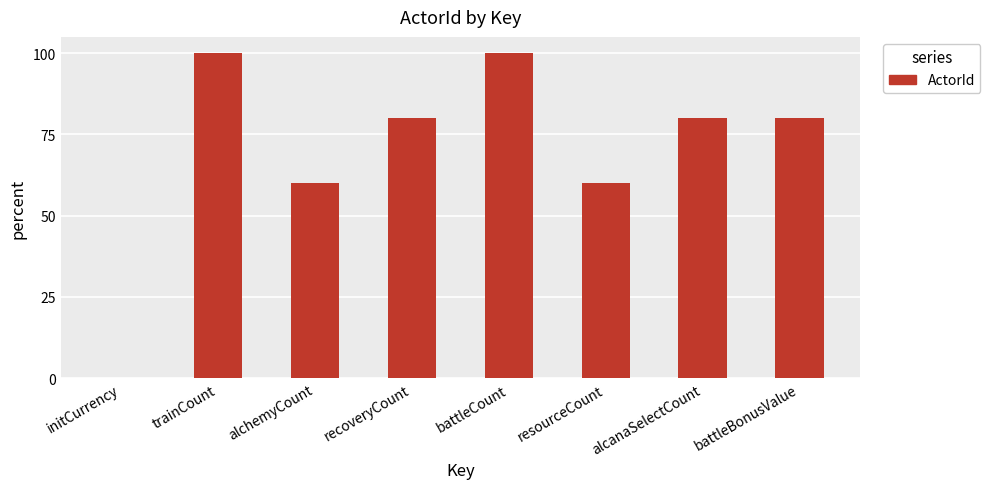

How many series are shown in this chart?

1